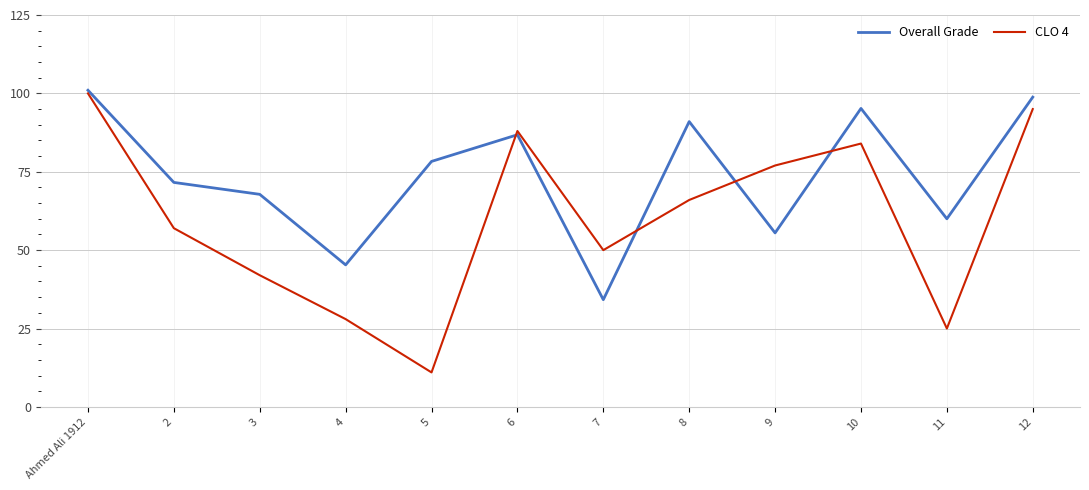

What is the greatest value displayed?

101.0